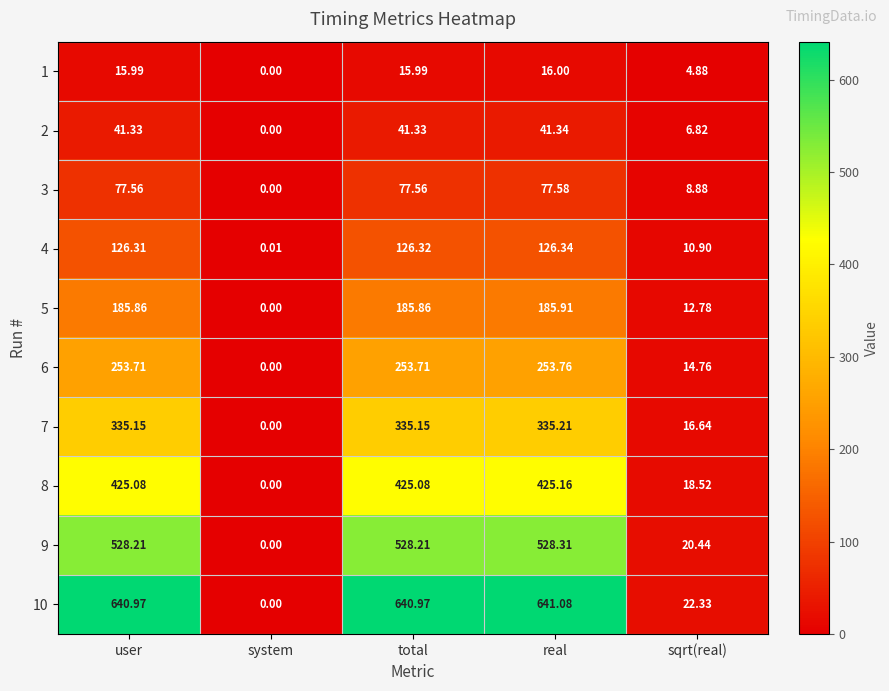

Where does the 5 series first go above 185?

user